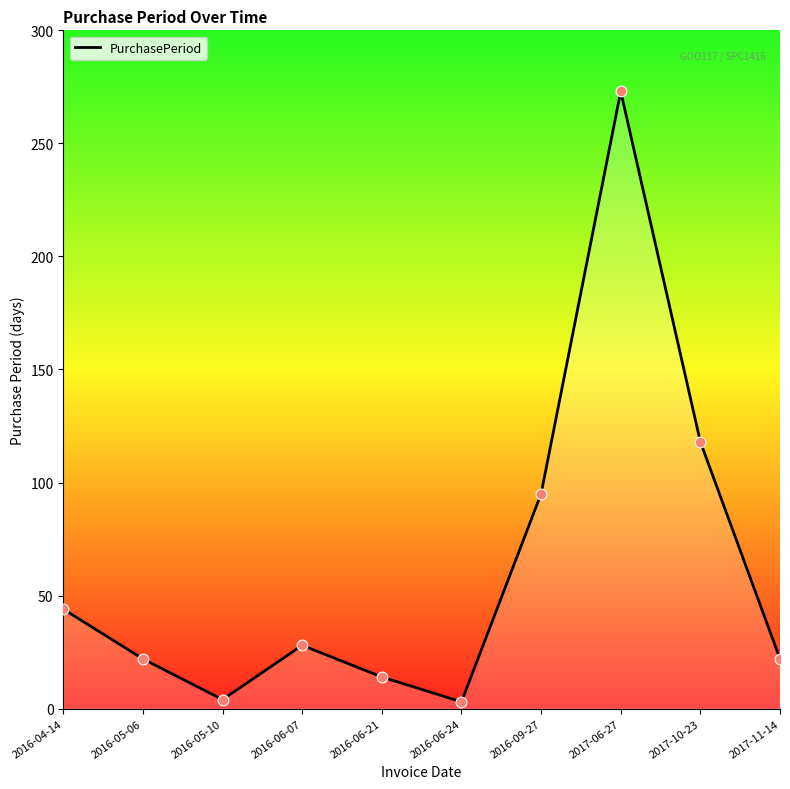

What is the ratio of the value at 2016-06-07 to the value at 2016-05-06?

1.3